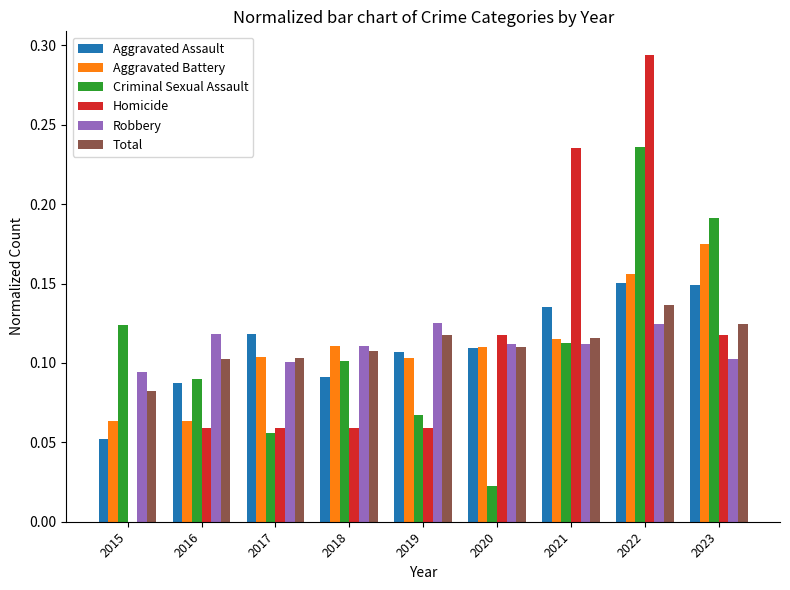

What is the sum of all Aggravated Battery values?

1.0